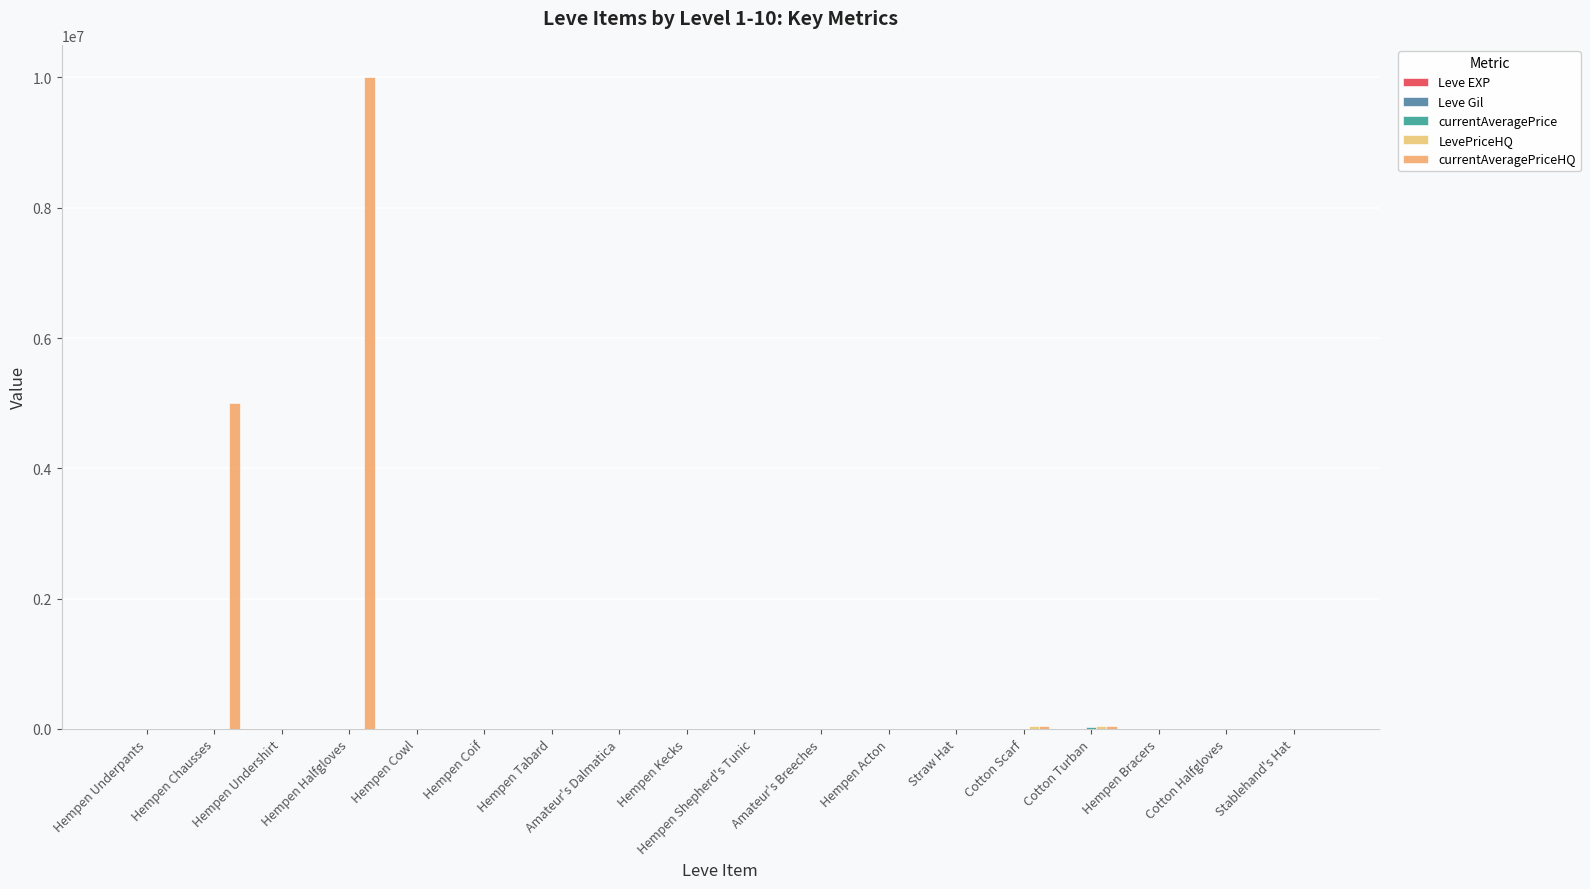

How many data points does each series have?

18